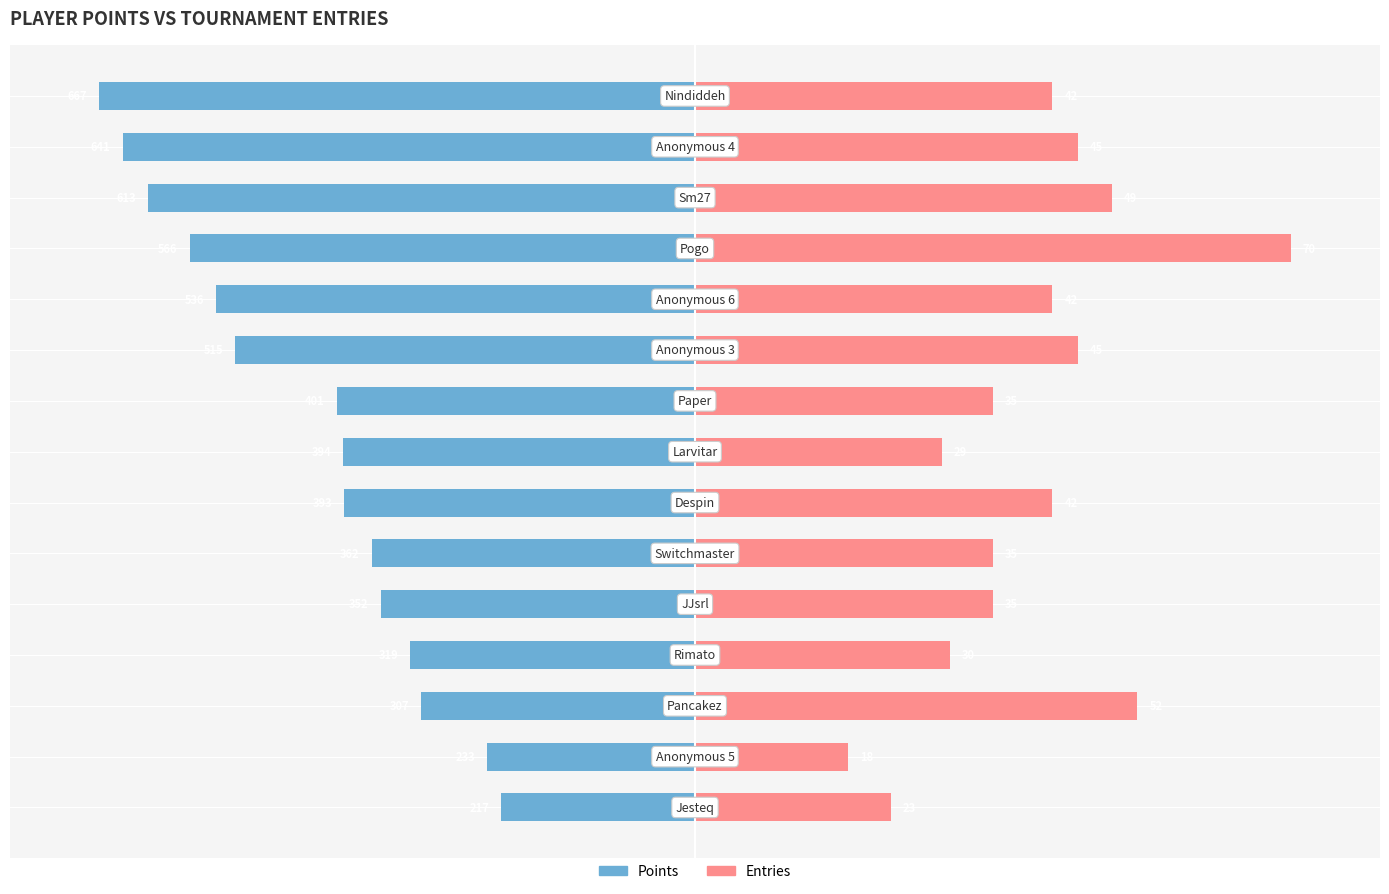

Reading left to right, what are all the values shown in this chart?

Points: -100.0	-96.1	-91.9	-84.9	-80.4	-77.2	-60.1	-59.1	-58.9	-54.3	-52.8	-47.8	-46.0	-34.9	-32.5
Entries: 60.0	64.3	70.0	100.0	60.0	64.3	50.0	41.4	60.0	50.0	50.0	42.9	74.3	25.7	32.9